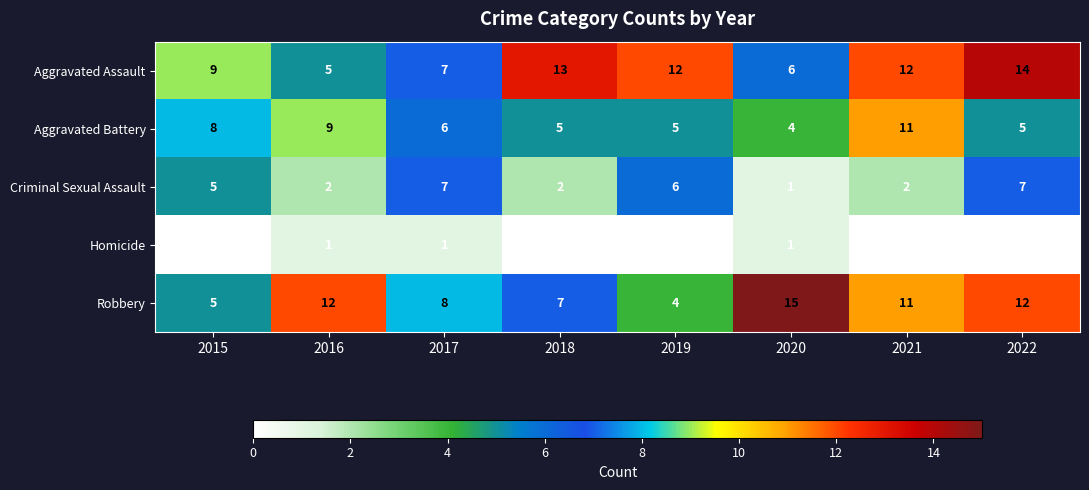

What is the sum of all Robbery values?

74